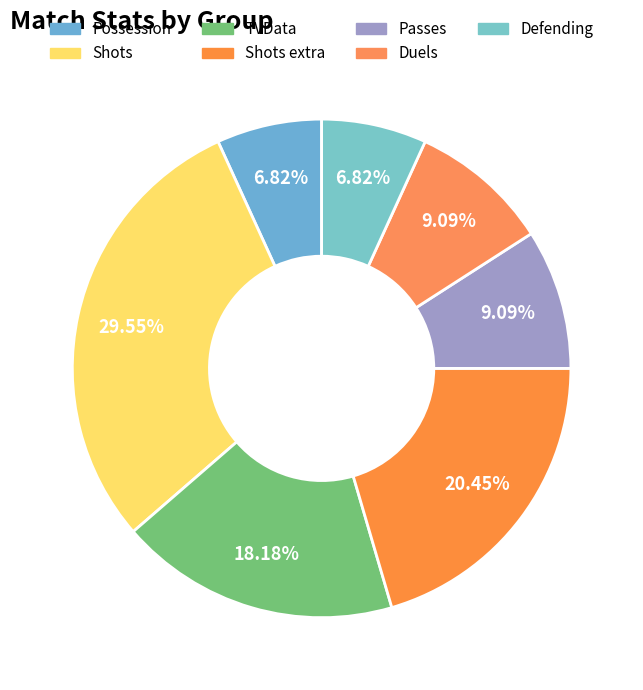

Is there a majority slice in this chart?

No